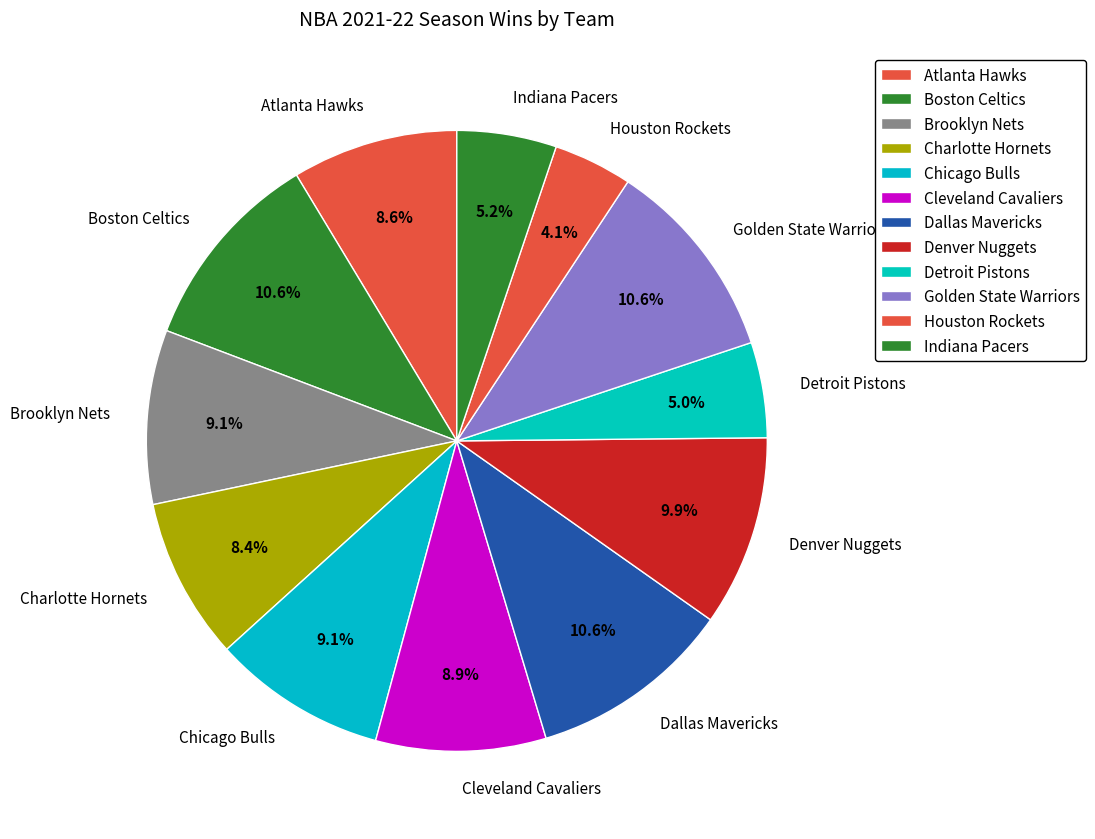

Is the sum of Detroit Pistons and Brooklyn Nets greater than half?

No